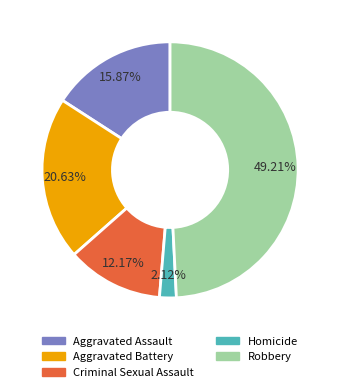

To the nearest percent, what is the difference between the largest and smallest slice percentages?

47%